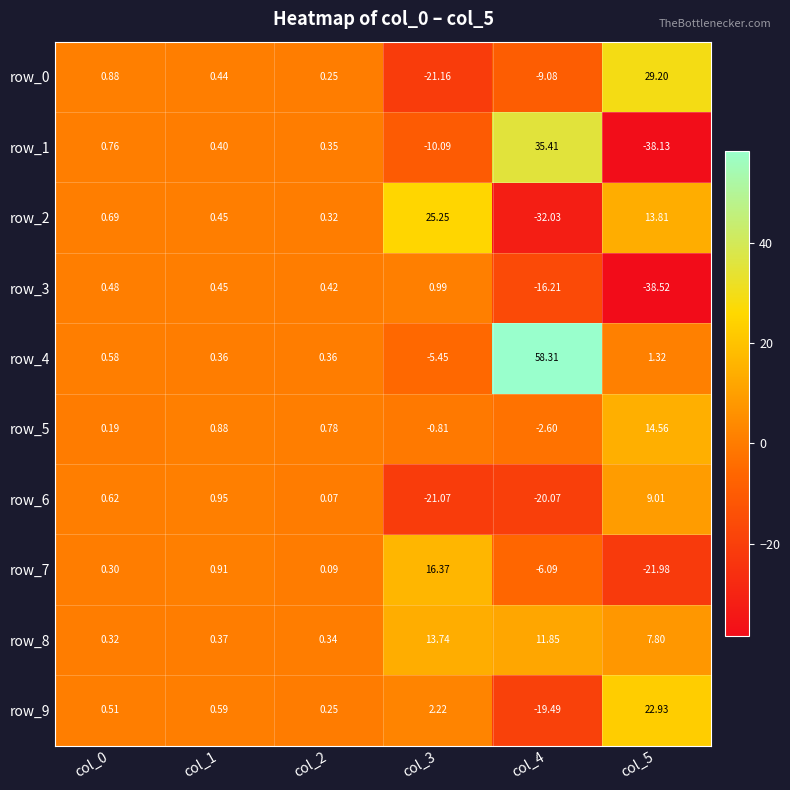

Which series has the largest total across all categories?

row_4